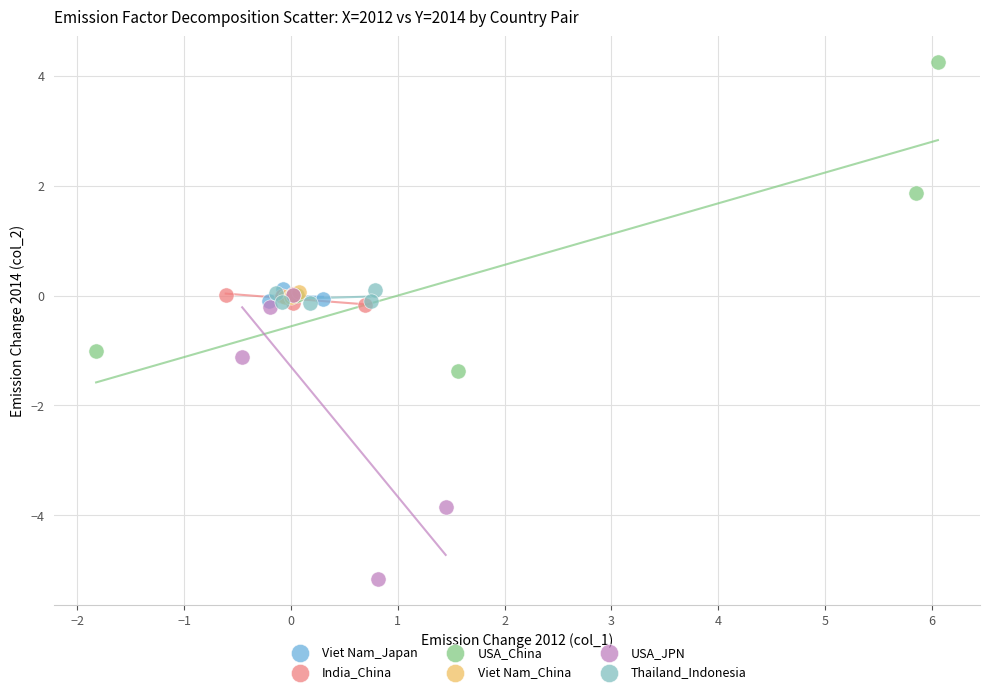

Which series reaches the maximum Y coordinate?

USA_China